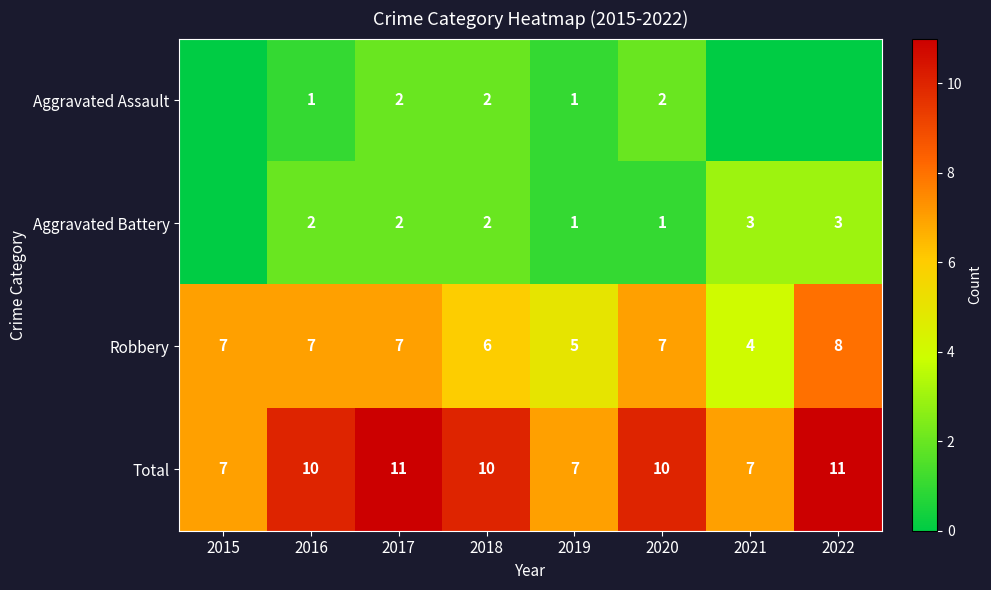

What is the difference between the highest and lowest values at 2016?

9